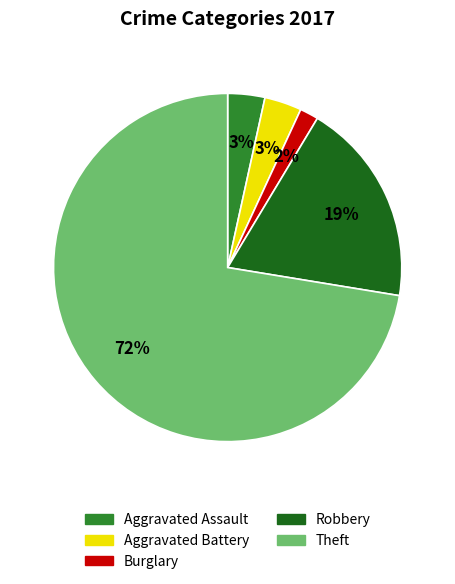

How many slices are in this pie chart?

5